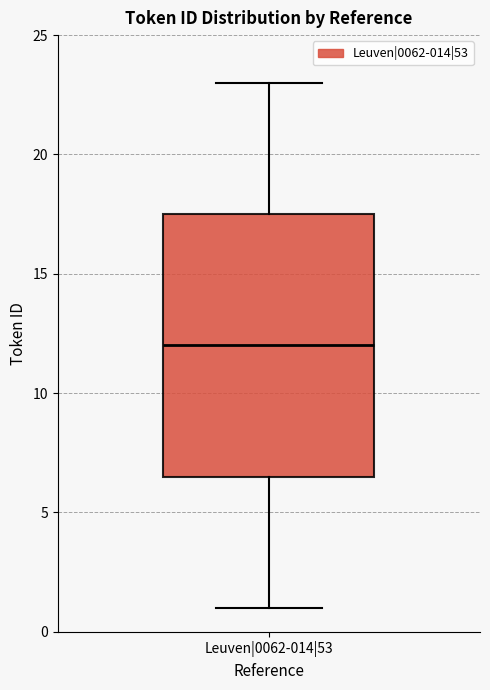

Read this box plot against the y-axis: the position of the median line, the range covered by the box, and the ends of both whiskers. The values are not printed on the chart, so give them approximately, as read against the axis.

median 12.0, box 6.5 to 17.5, whiskers 1.0 to 23.0